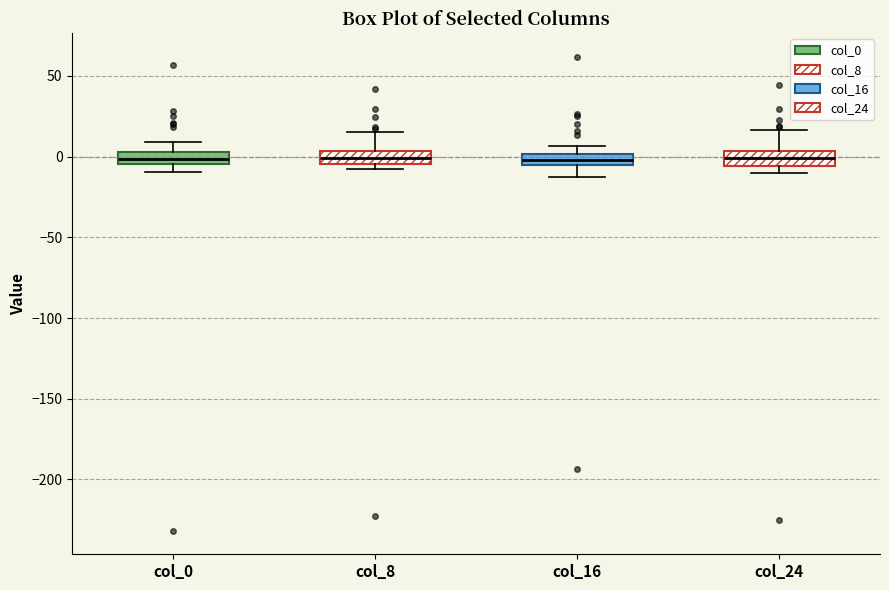

Where does the median line of the box for col_24 sit on the y-axis? The values are not printed on the chart, so give them approximately, as read against the axis.

0